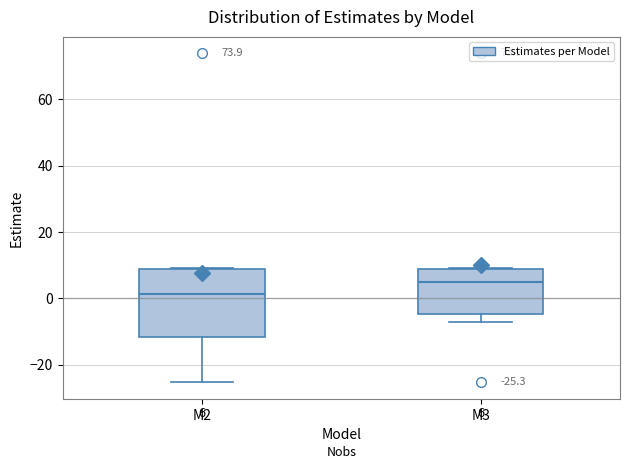

Which box's median line is the lowest?

M2